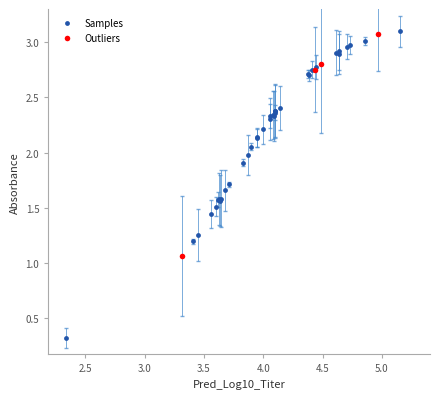

Which series has the widest spread of Y values?

Samples